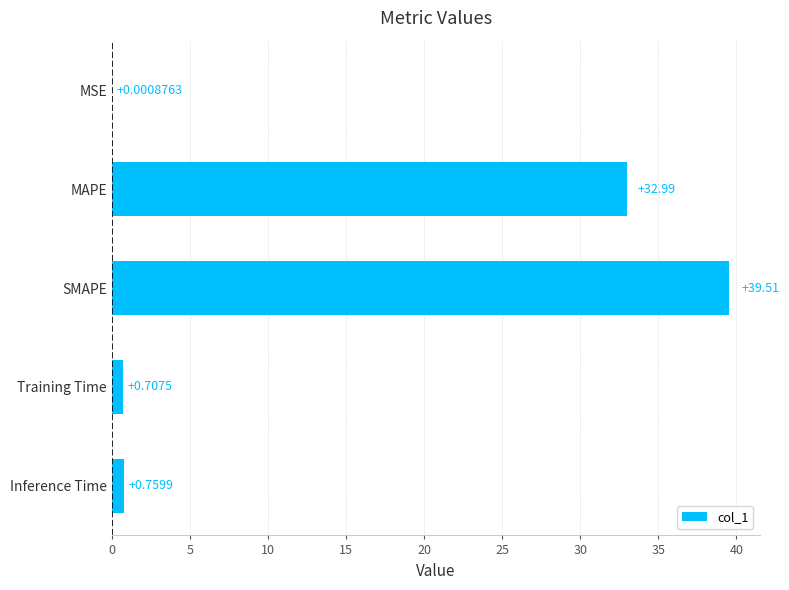

What is the sum of all values?

74.0